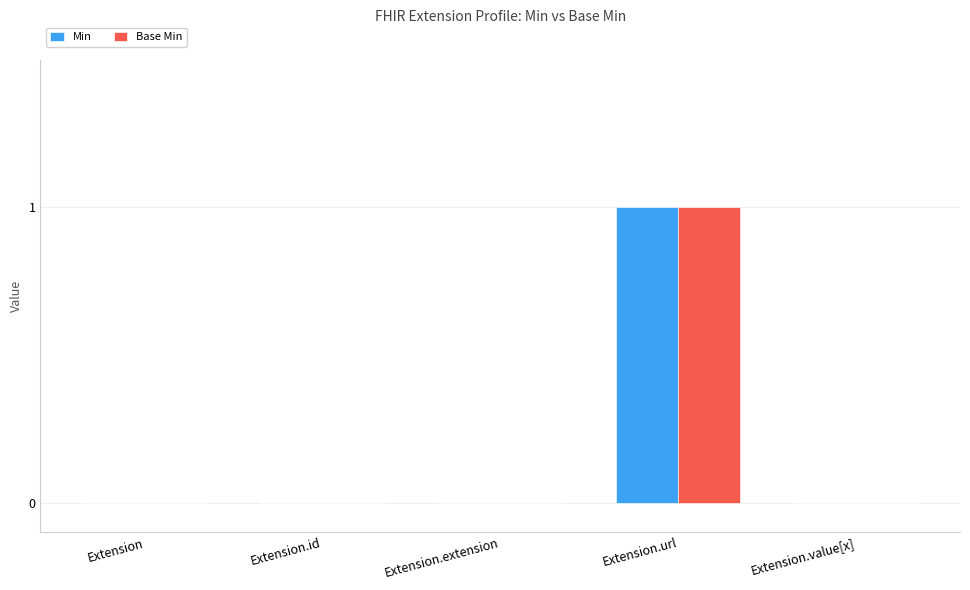

Is it true that Min equals 1 at Extension.extension?

False